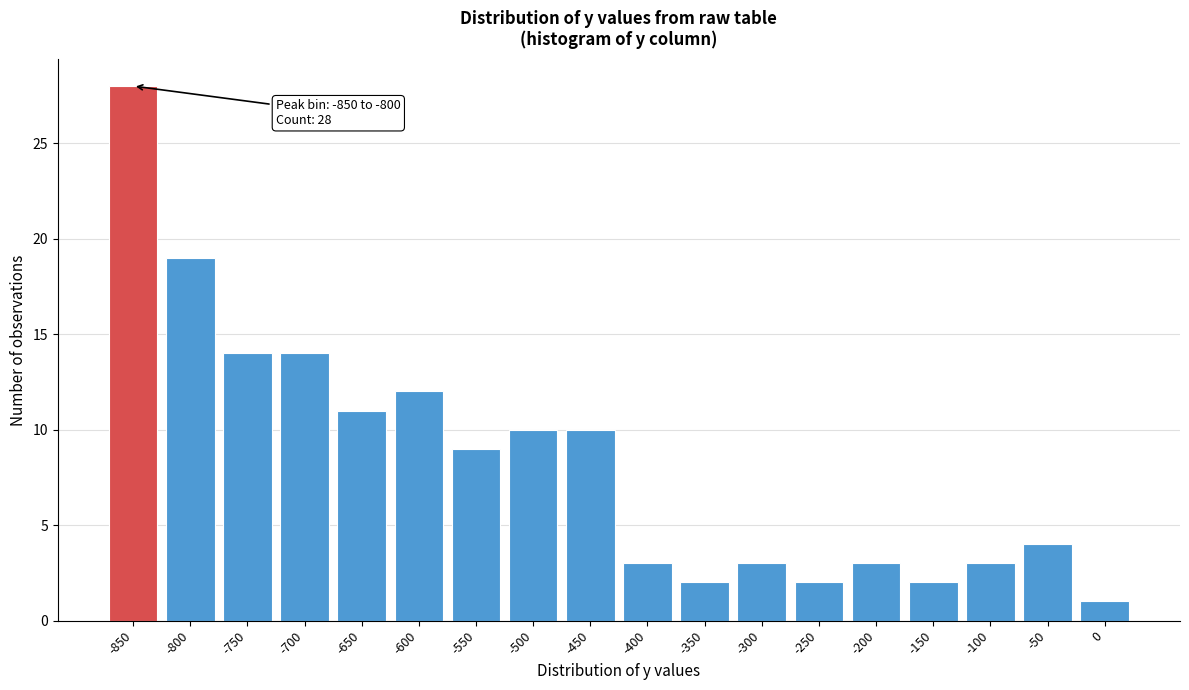

Reading right to left, list all the values displayed in this chart.

1	4	3	2	3	2	3	2	3	10	10	9	12	11	14	14	19	28